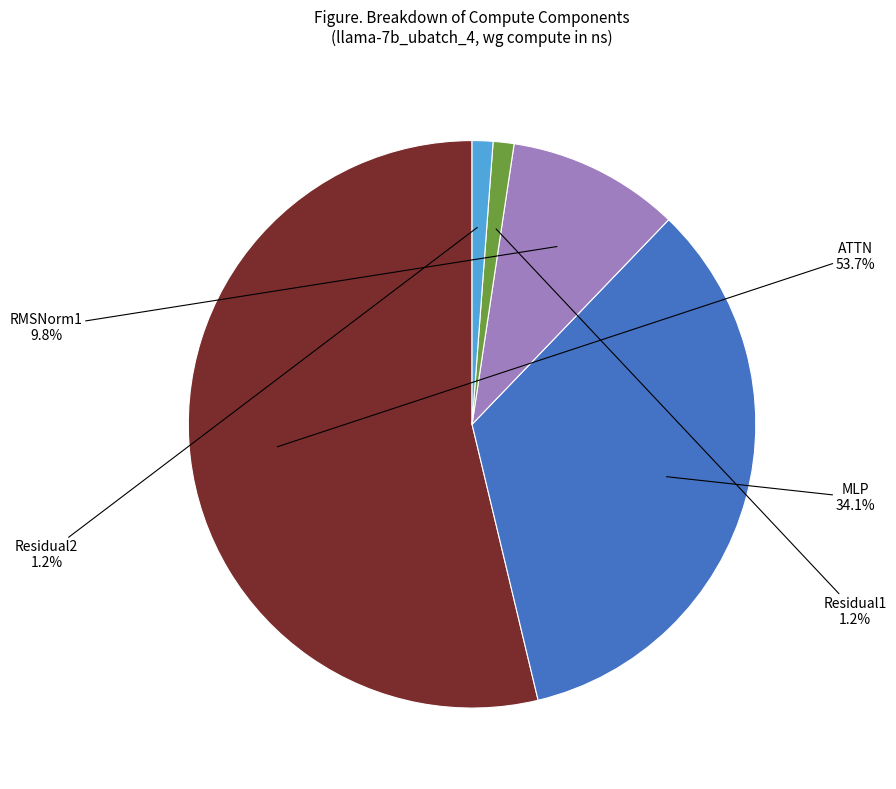

Is there a majority slice in this chart?

Yes